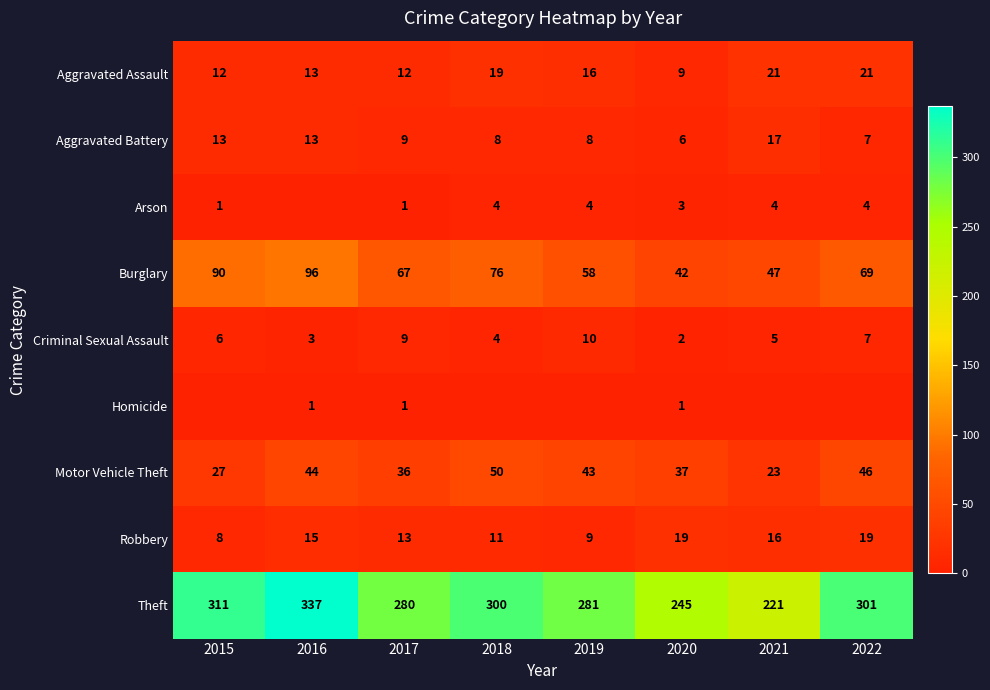

Is the value of Motor Vehicle Theft at 2021 greater than the value of Arson at 2015?

Yes